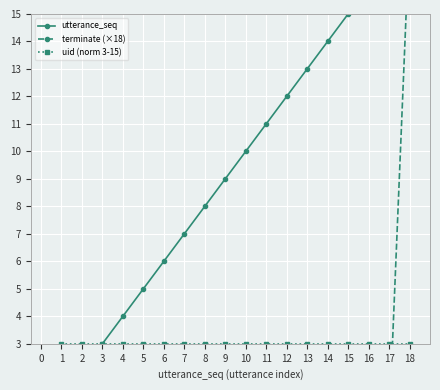

What is the average value of the uid (norm 3-15) series?

3